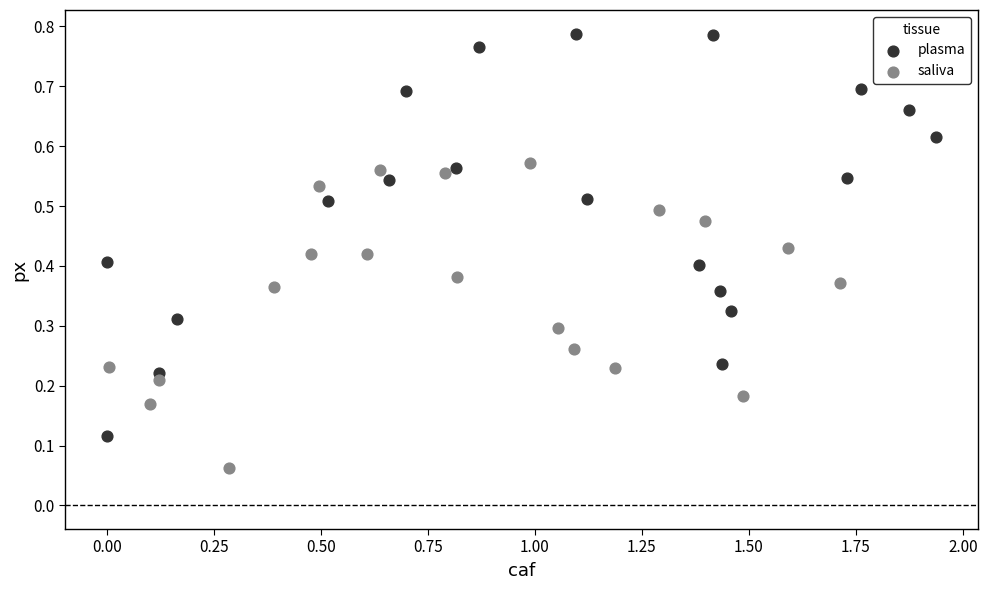

Which series contains the lowest Y value?

saliva